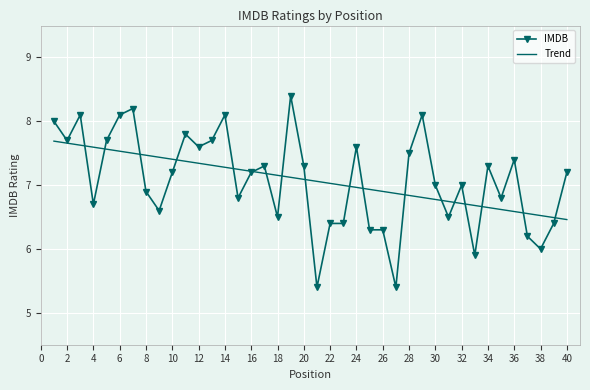

How many distinct data groups are displayed?

2